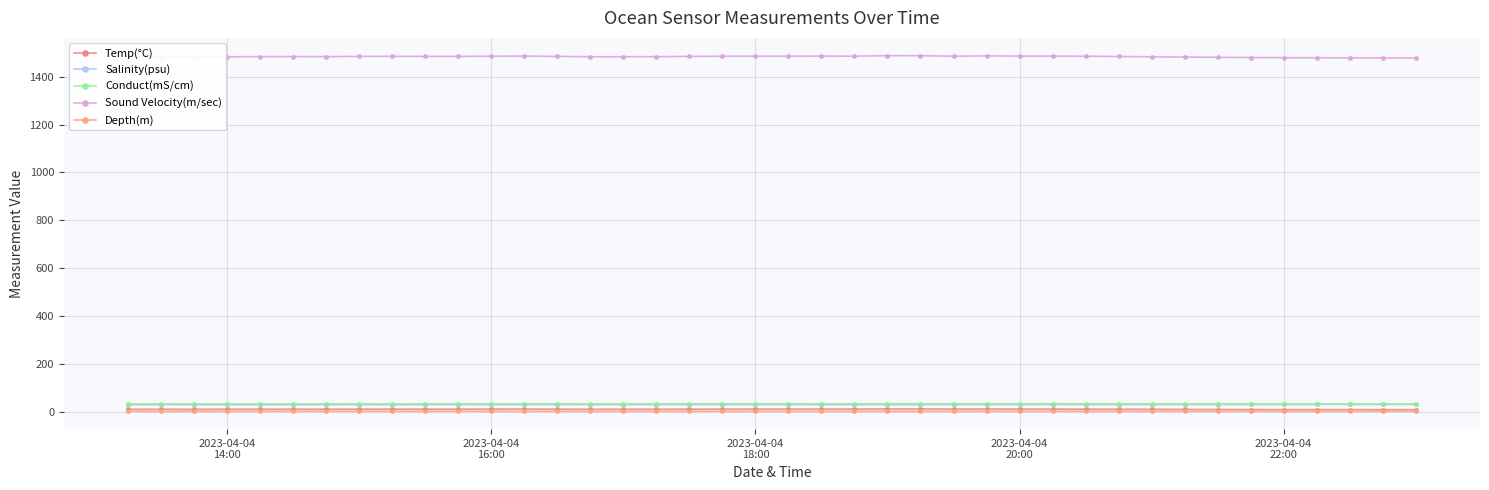

At which category does Sound Velocity(m/sec) reach its first local peak?

2023-04-04
16:00